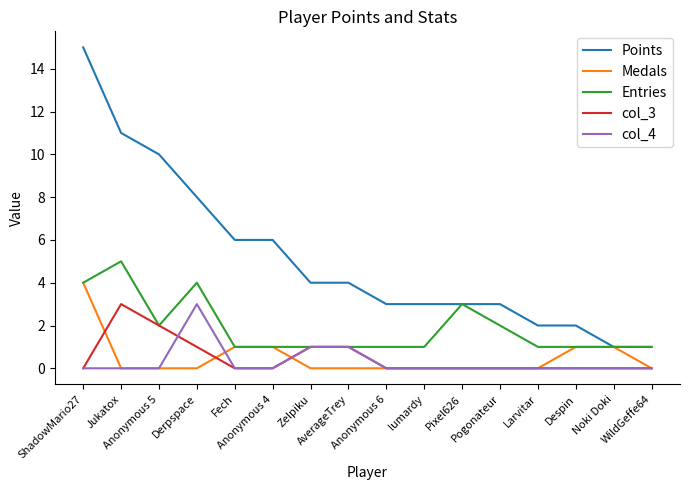

True or false: col_3 and Points intersect in this chart.

False